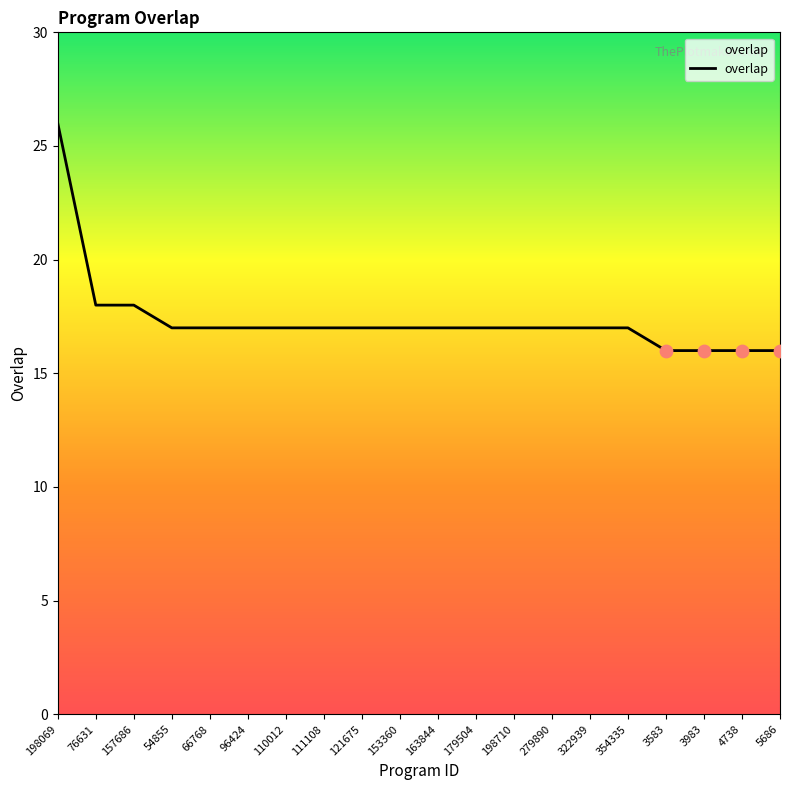

What is the ratio of the value at 3583 to the value at 198710?

0.9